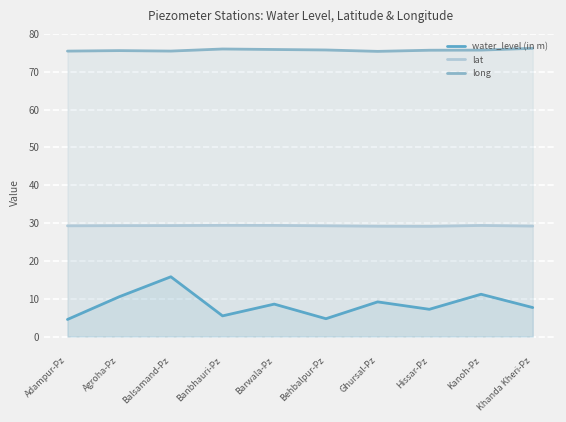

What is the total value across all series at Ghursal-Pz?

113.8